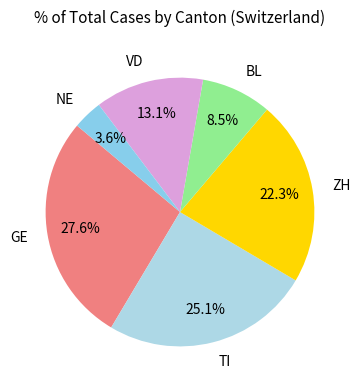

Which slice is the smallest?

NE